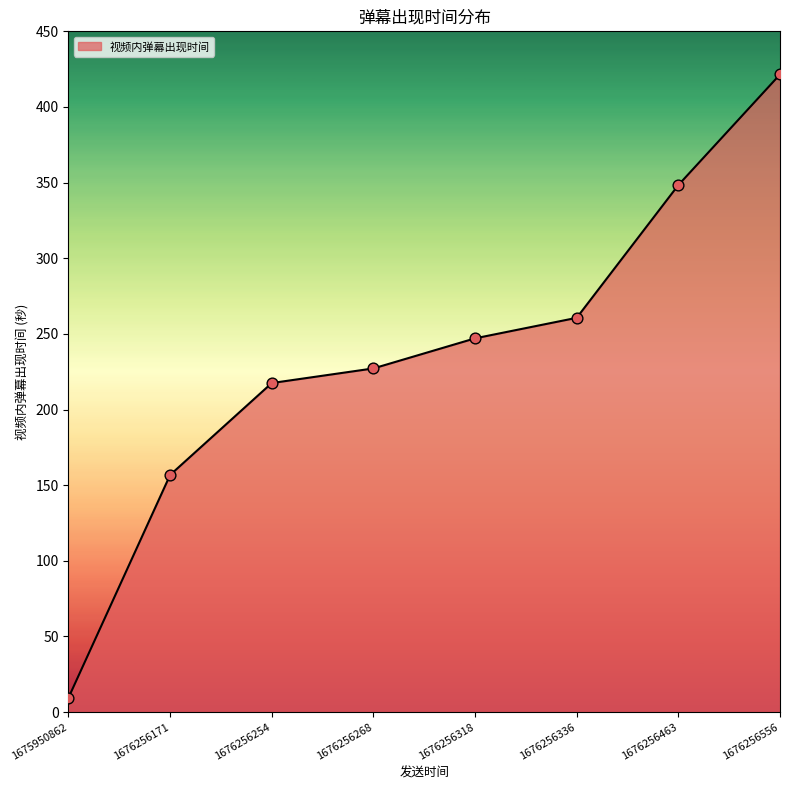

Which has a higher value, 1676256463 or 1676256171?

1676256463